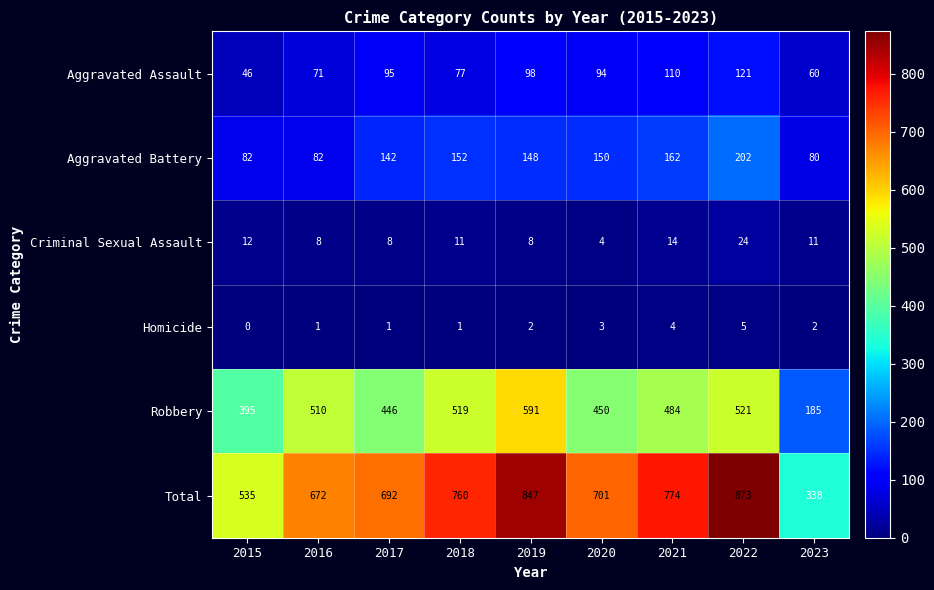

What is the greatest value displayed?

873